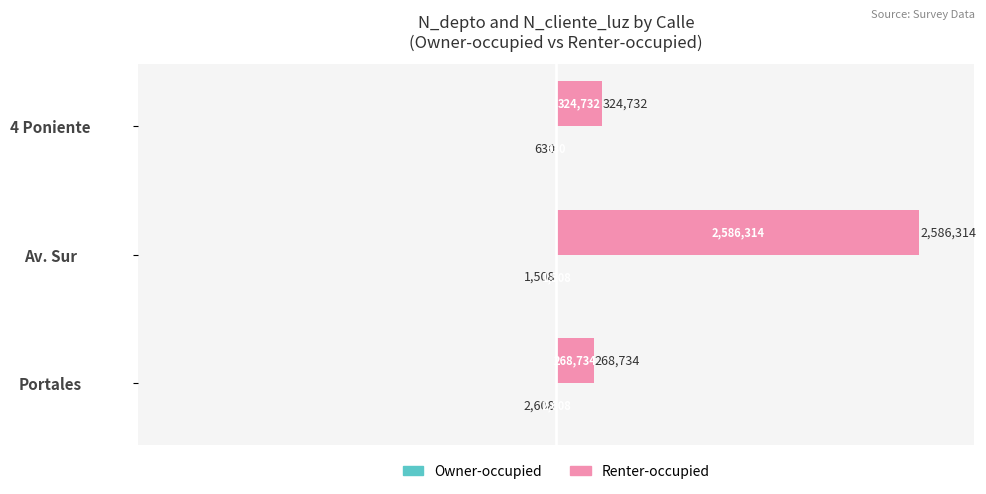

What are all the series names shown in the legend?

Owner-occupied, Renter-occupied